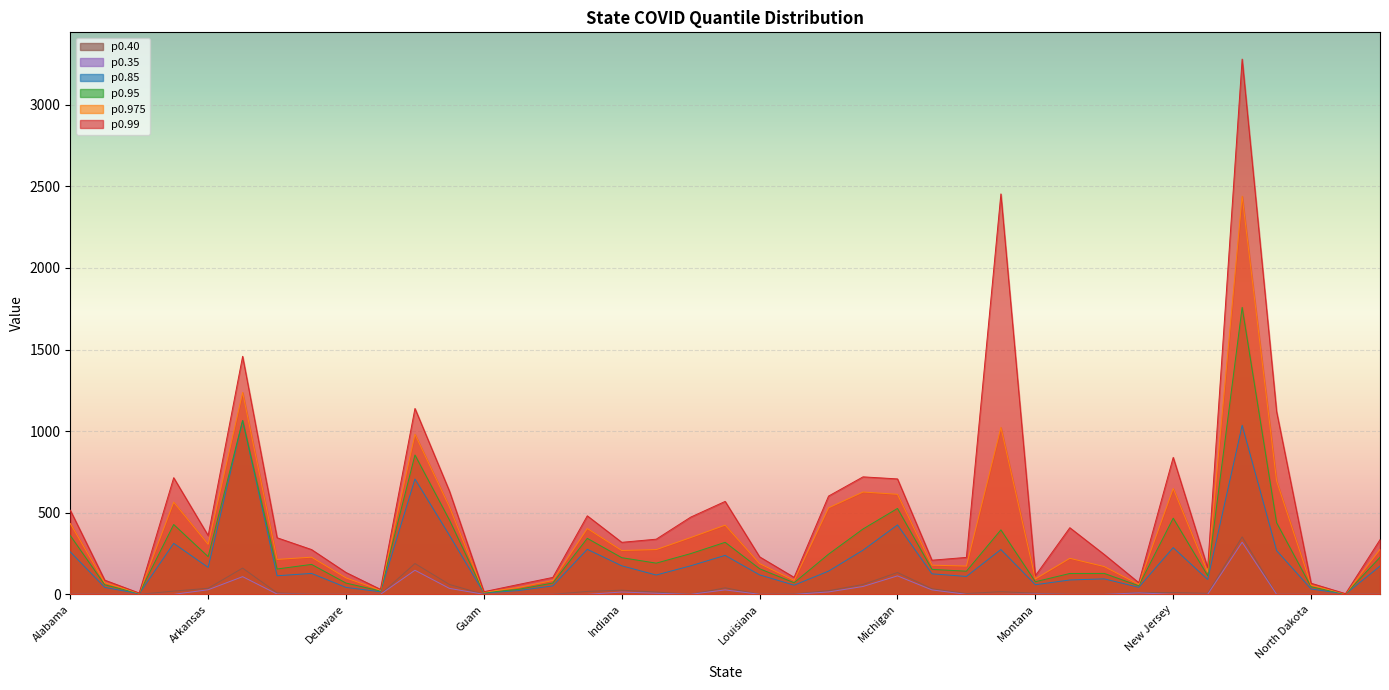

What is the sum of the p0.85 values at Georgia and Missouri?

636.6